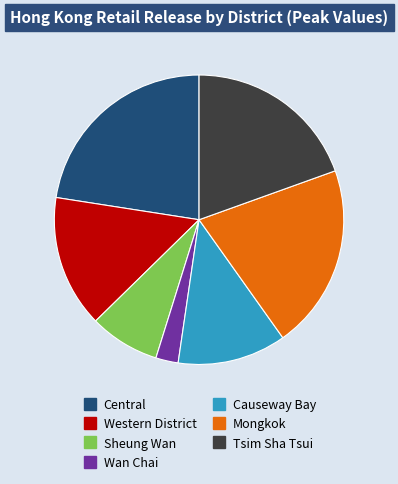

Does Wan Chai account for over 50% of the chart?

No